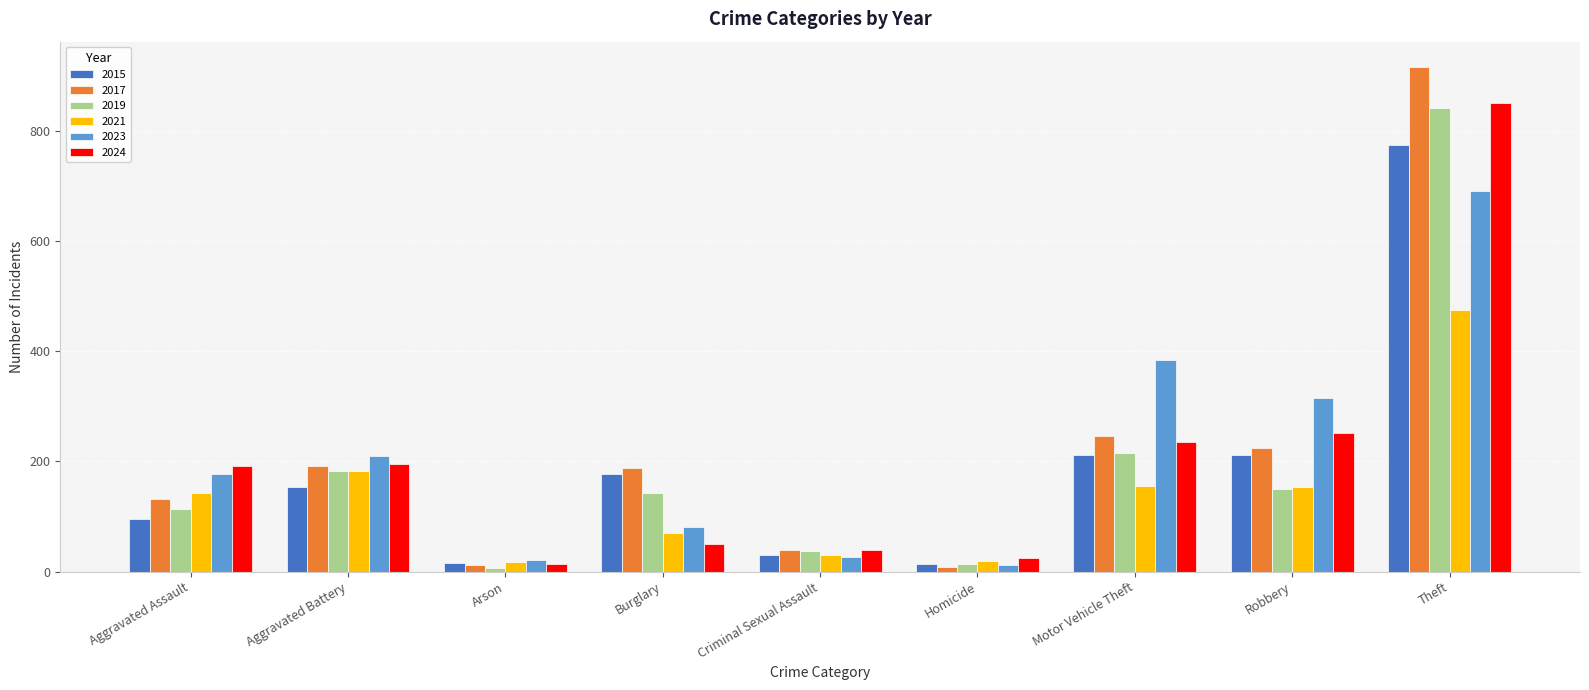

What is the total value across all series at Criminal Sexual Assault?

205